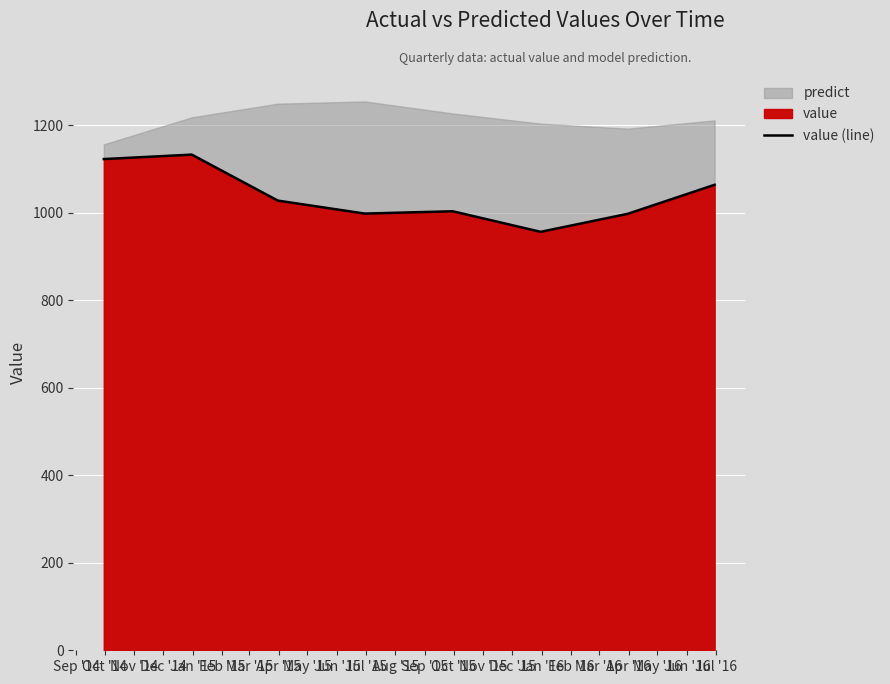

What is the difference between the second highest and minimum values?

166.3